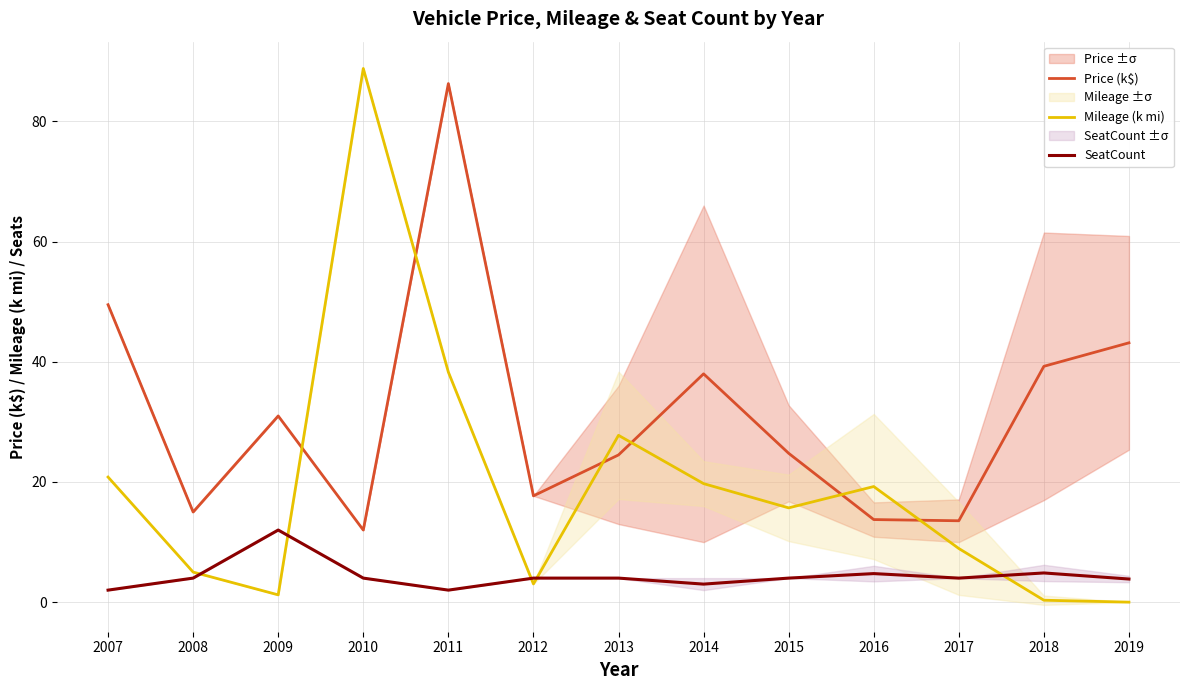

At how many categories does at least one series exceed 69?

2